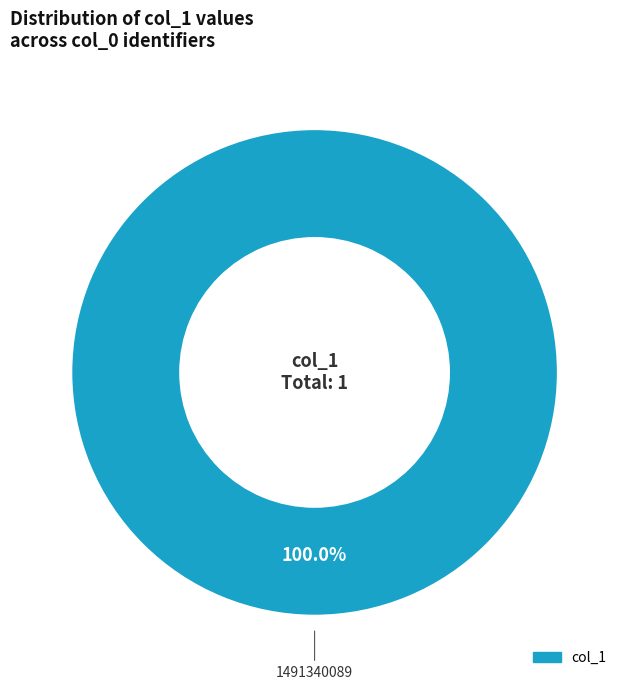

Is there any slice that represents more than half of the pie?

Yes